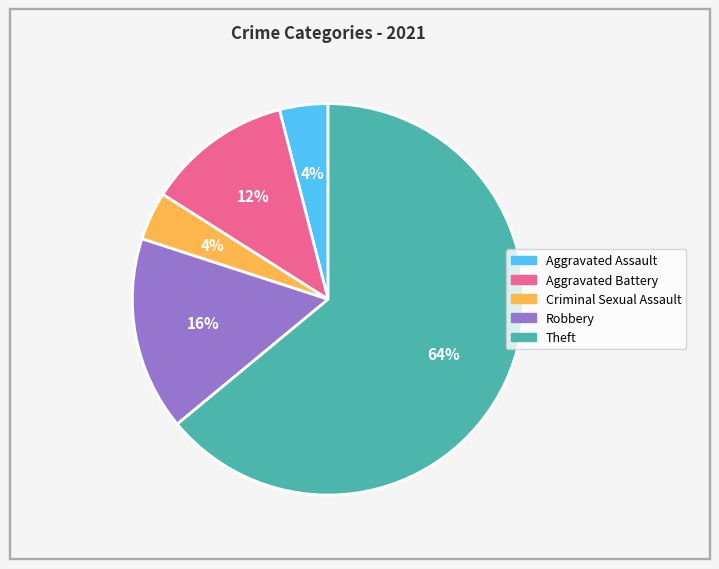

How many slices are in this pie chart?

5